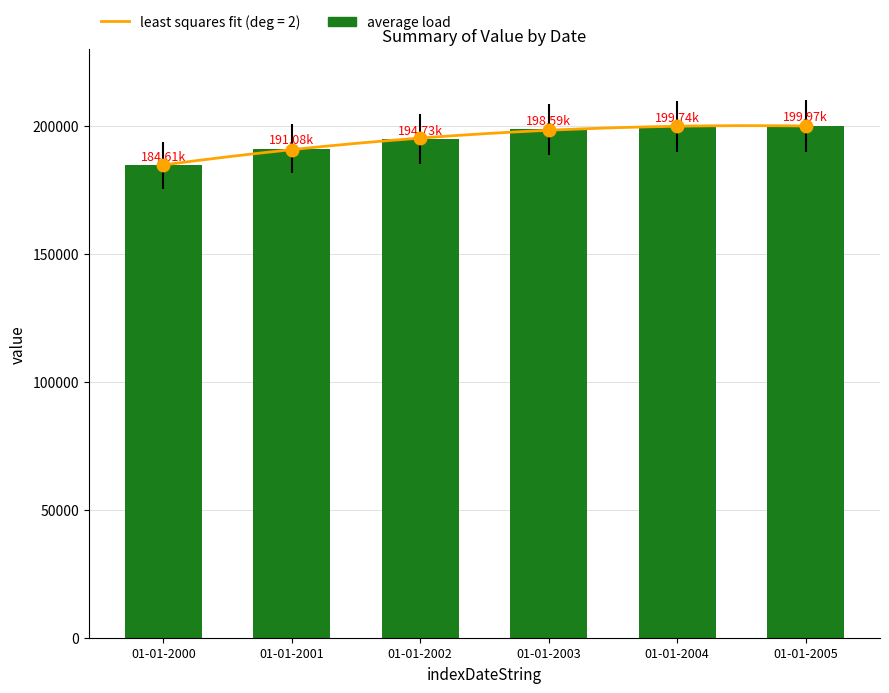

What is the difference between the second highest and minimum values?

15127